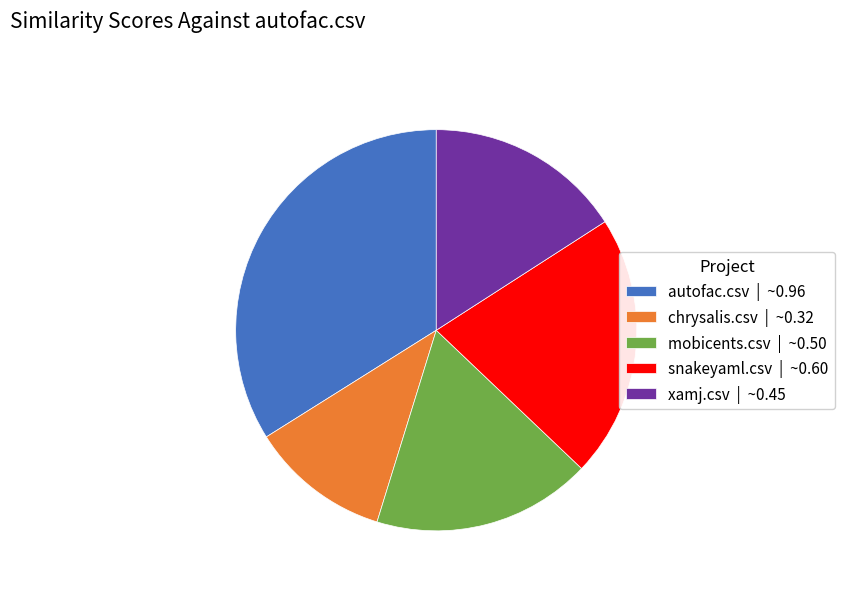

Rank the categories by value from highest to lowest.

autofac.csv, snakeyaml.csv, mobicents.csv, xamj.csv, chrysalis.csv